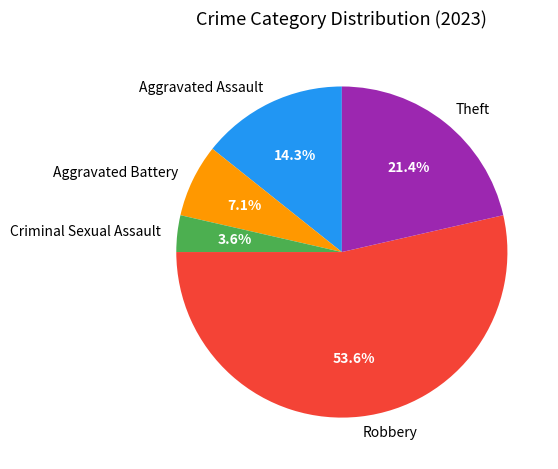

Rank the categories by value from lowest to highest.

Criminal Sexual Assault, Aggravated Battery, Aggravated Assault, Theft, Robbery